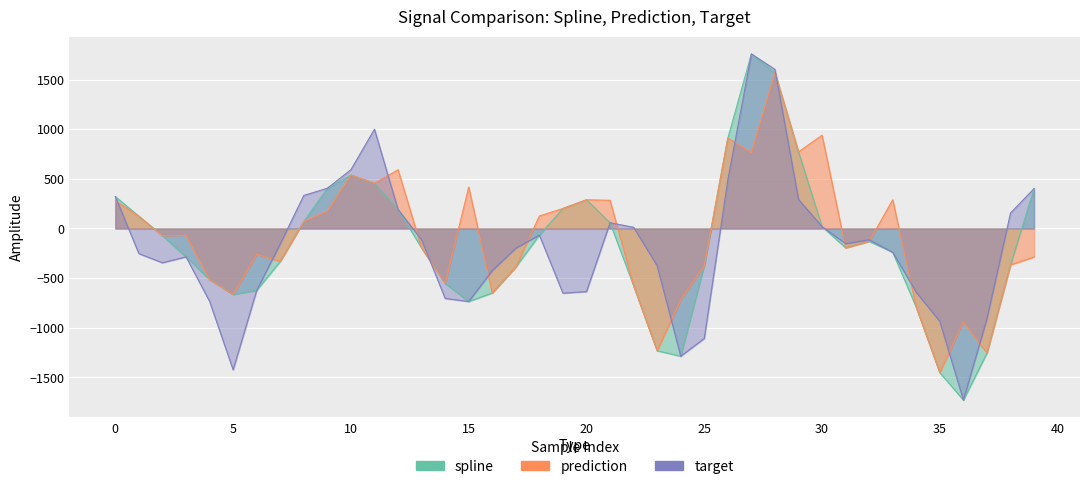

True or false: spline has a value of -1254.9 at 37.

True